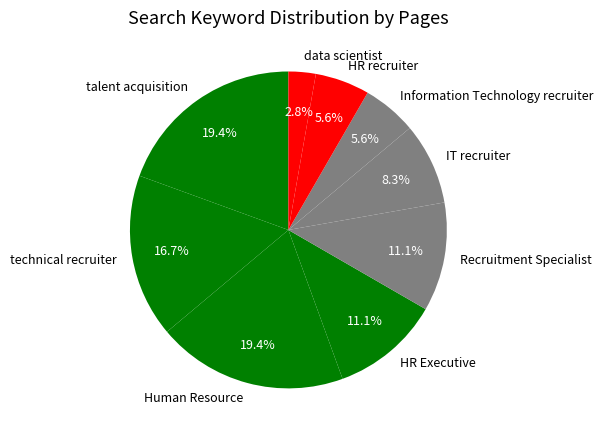

Which has a higher value, Recruitment Specialist or Information Technology recruiter?

Recruitment Specialist